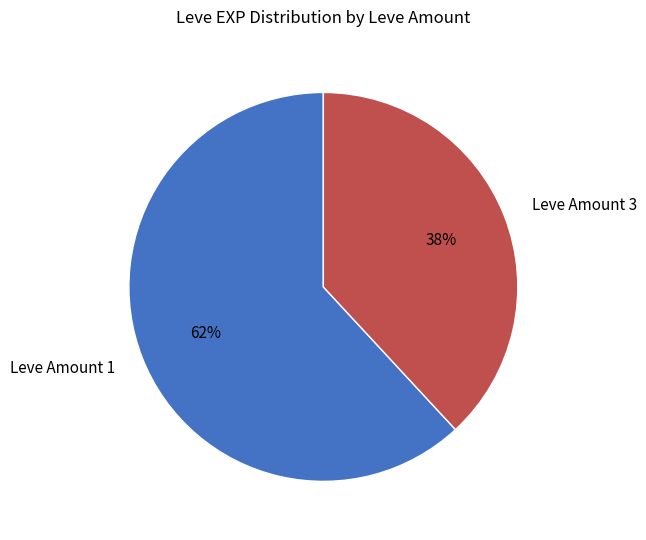

What percentage is the Leve Amount 3 slice, to the nearest percent?

38%